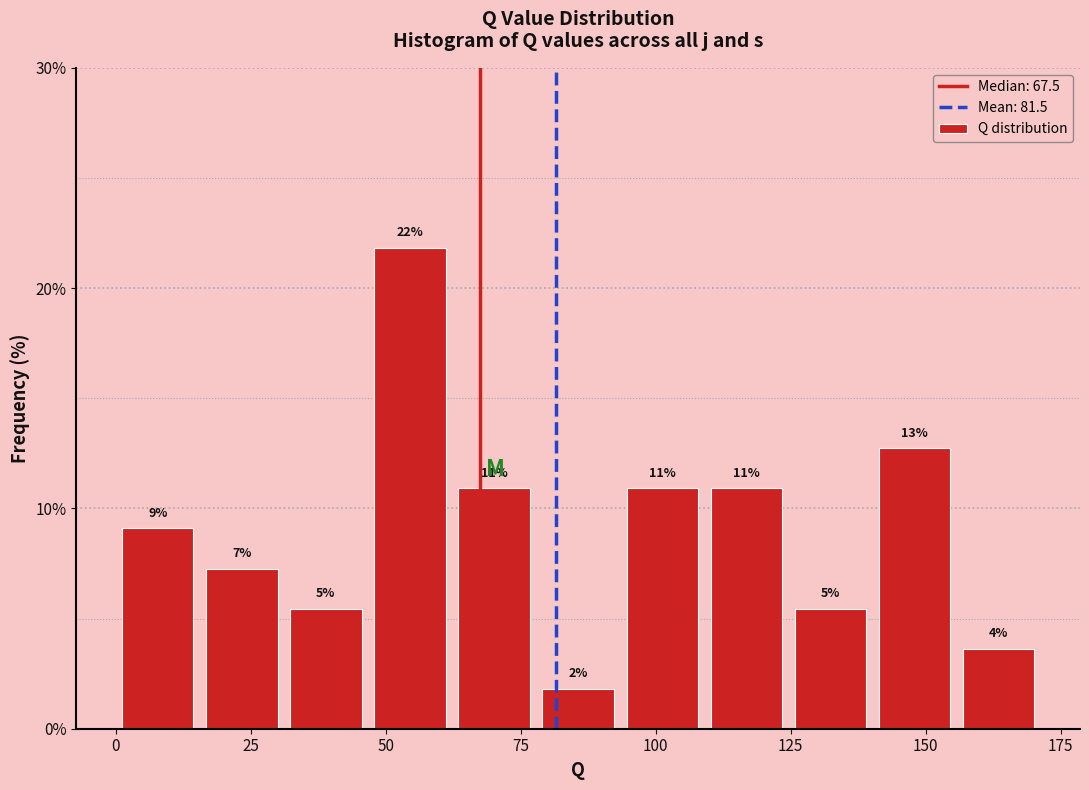

Around what value on the x-axis is the tallest bar? Give the approximate position of its centre, as read against the axis.

55